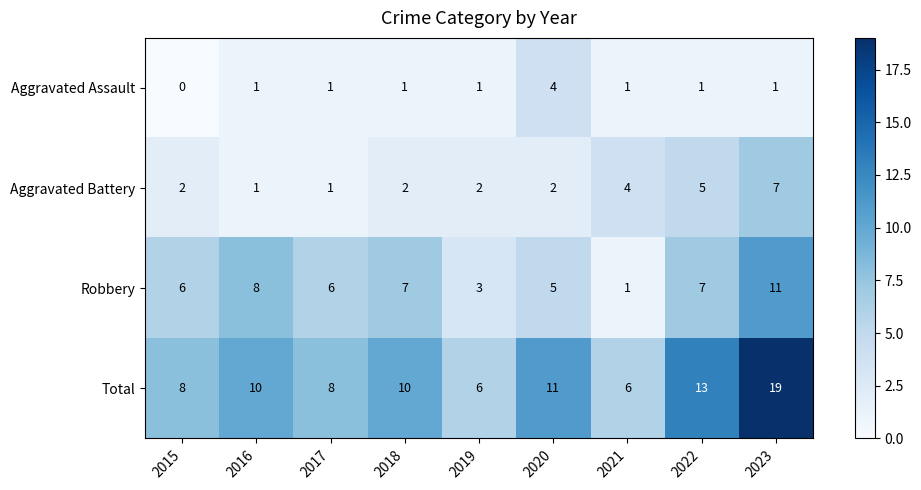

At which category is the sum across all series the highest?

2023